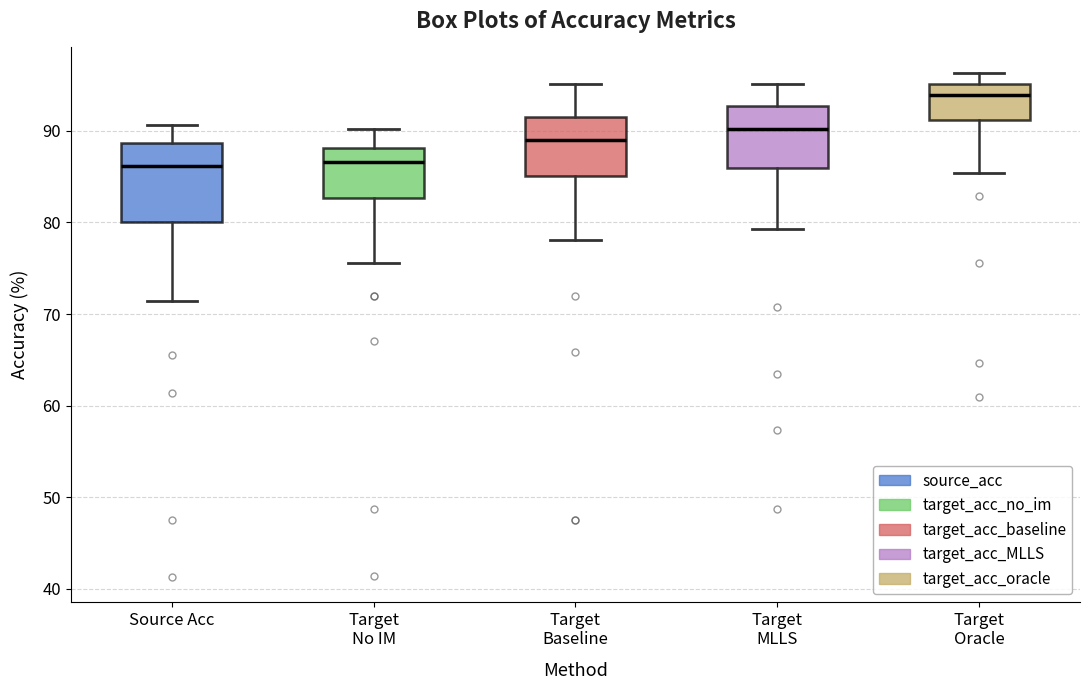

Reading left to right, read every box against the y-axis: the position of its median line, the range the box covers, and the ends of its whiskers. The values are not printed on the chart, so give them approximately, as read against the axis.

Source Acc: median 86, box 80 to 89, whiskers 71 to 91
Target No IM: median 87, box 83 to 88, whiskers 76 to 90
Target Baseline: median 89, box 85 to 91, whiskers 78 to 95
Target MLLS: median 90, box 86 to 93, whiskers 79 to 95
Target Oracle: median 94, box 91 to 95, whiskers 85 to 96